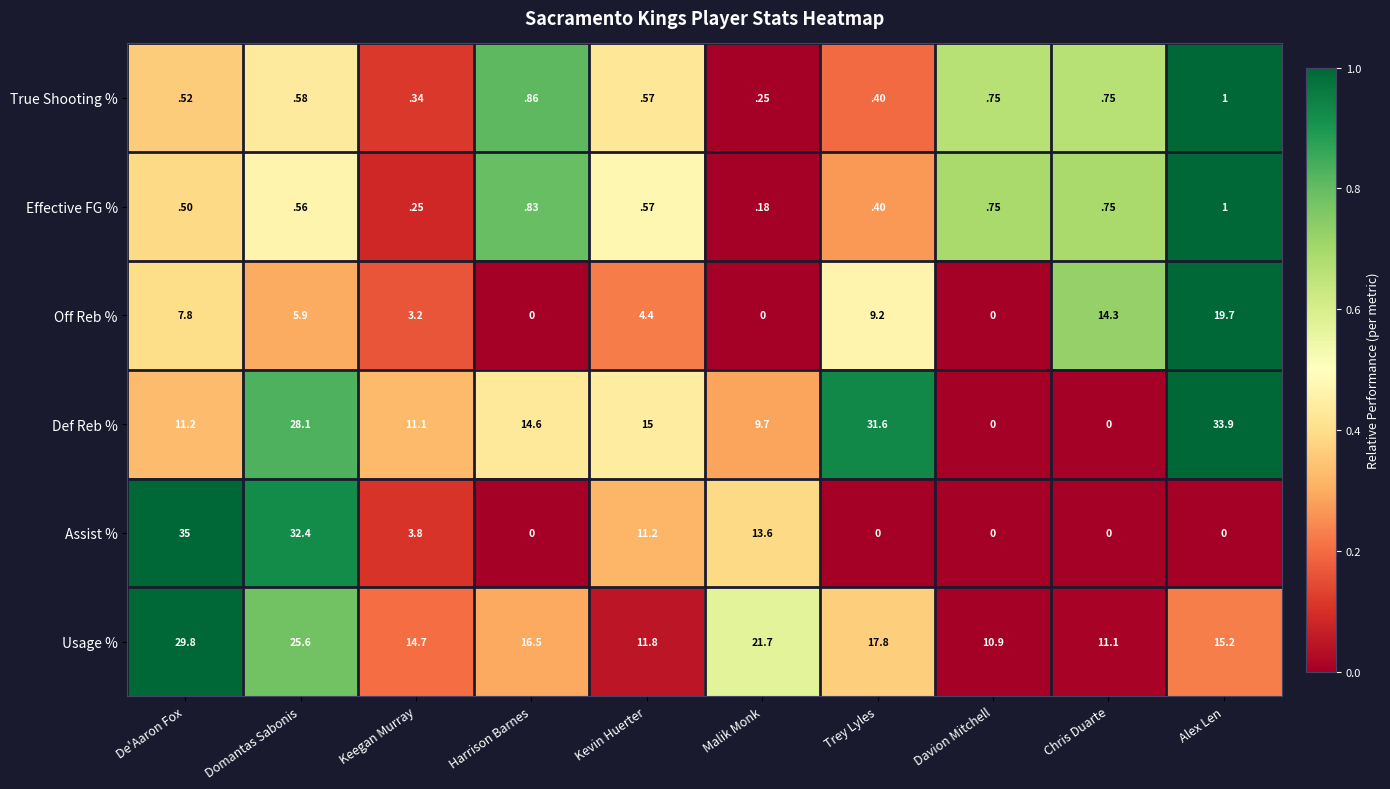

Rank the series at Keegan Murray from highest to lowest value.

Usage %, Def Reb %, Assist %, Off Reb %, True Shooting %, Effective FG %